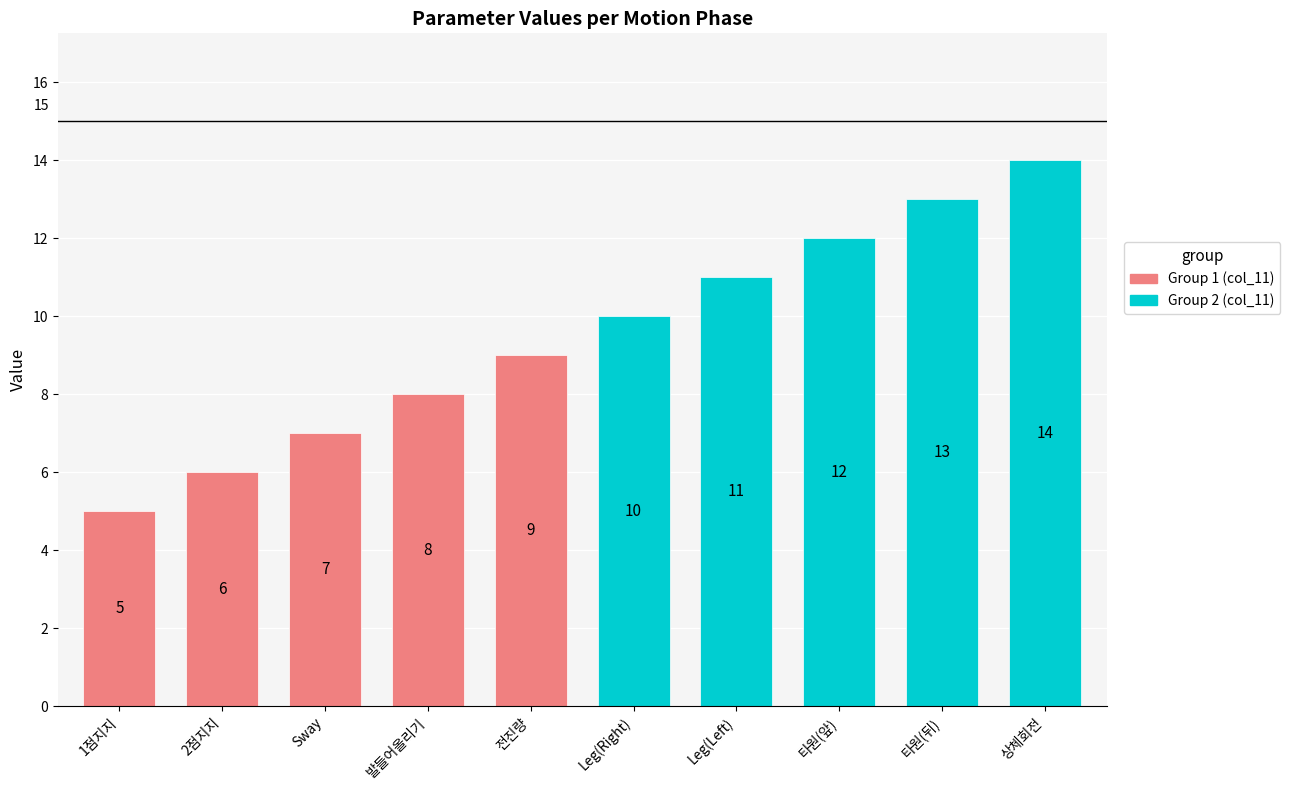

What is the sum of all col_11 (Group2) values?

60